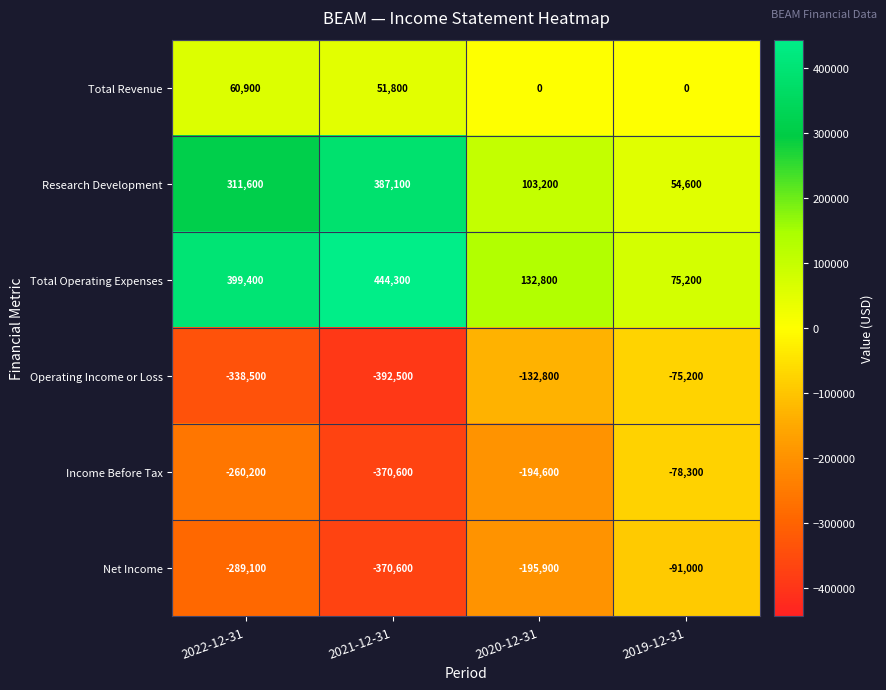

Read the Net Income value at 2020-12-31, to the nearest 10.

-195900